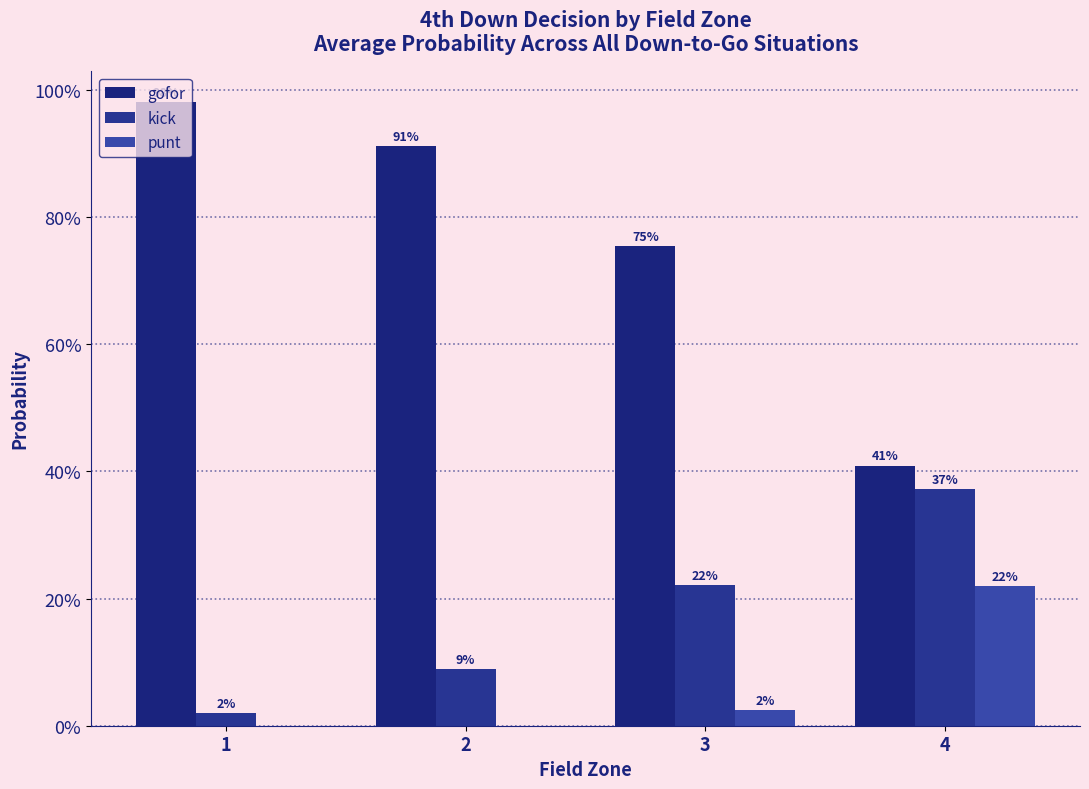

What is the difference between the highest and lowest values at 1?

1.0